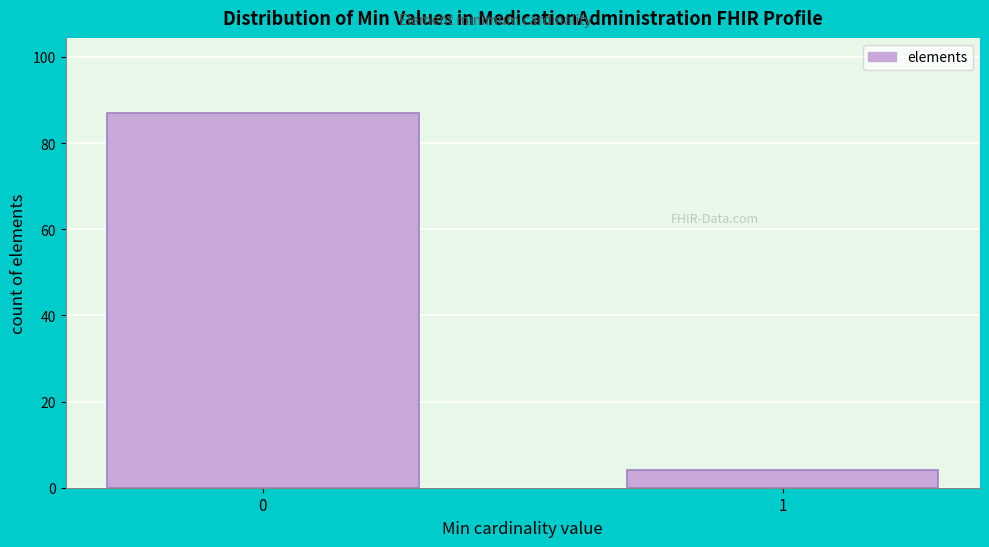

Reading right to left, transcribe all the data shown in this chart.

1=4	0=87